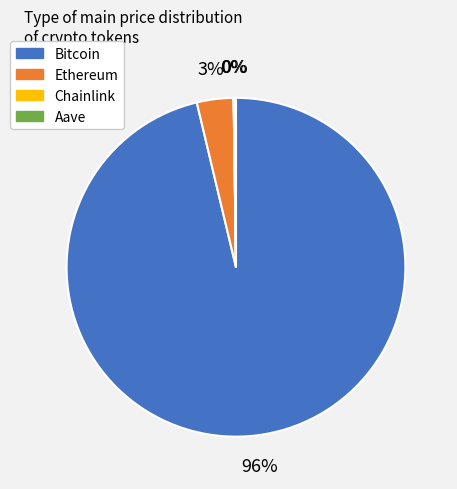

Is Bitcoin the majority of the pie?

Yes